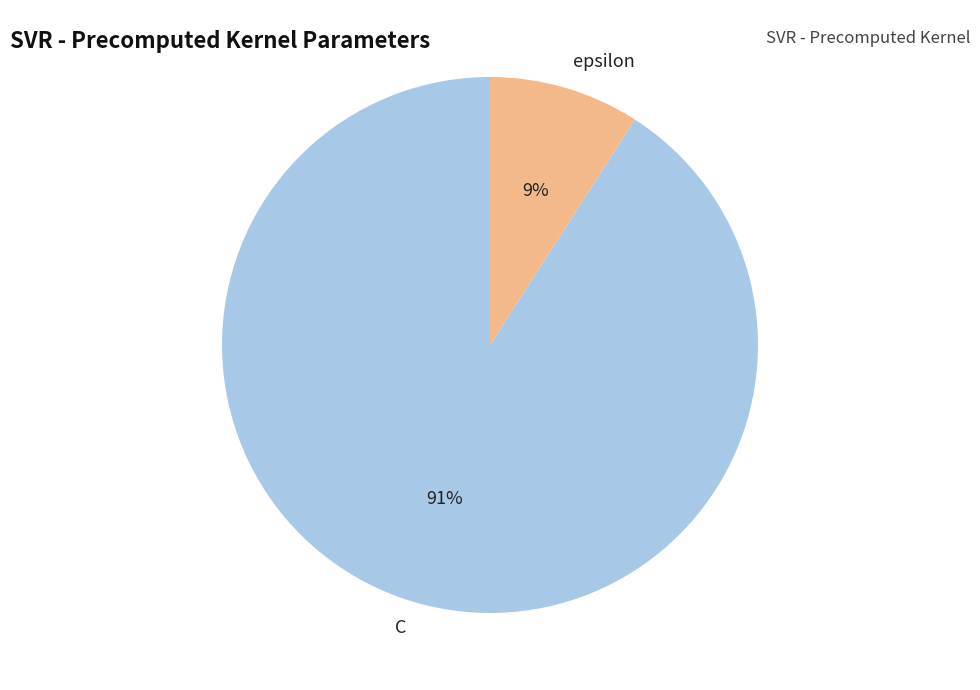

Does epsilon represent more than half of the total?

No